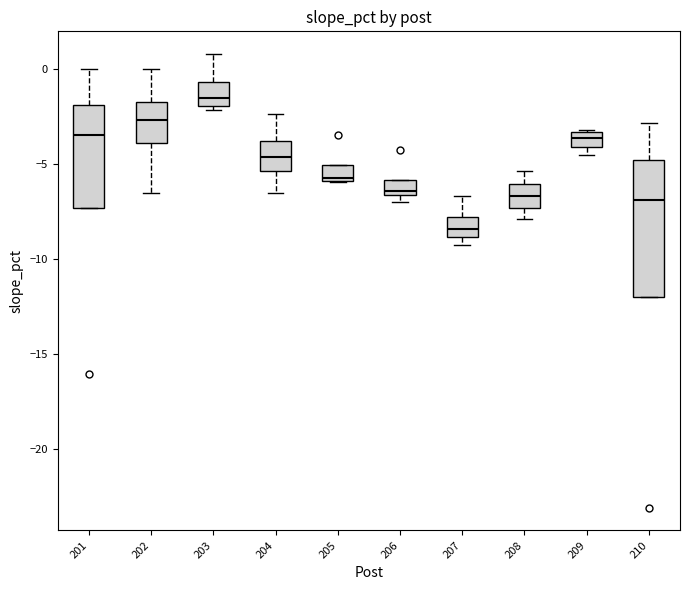

Where is the upper edge of the box at x = 202 on the y-axis? The values are not printed on the chart, so give them approximately, as read against the axis.

-2.0